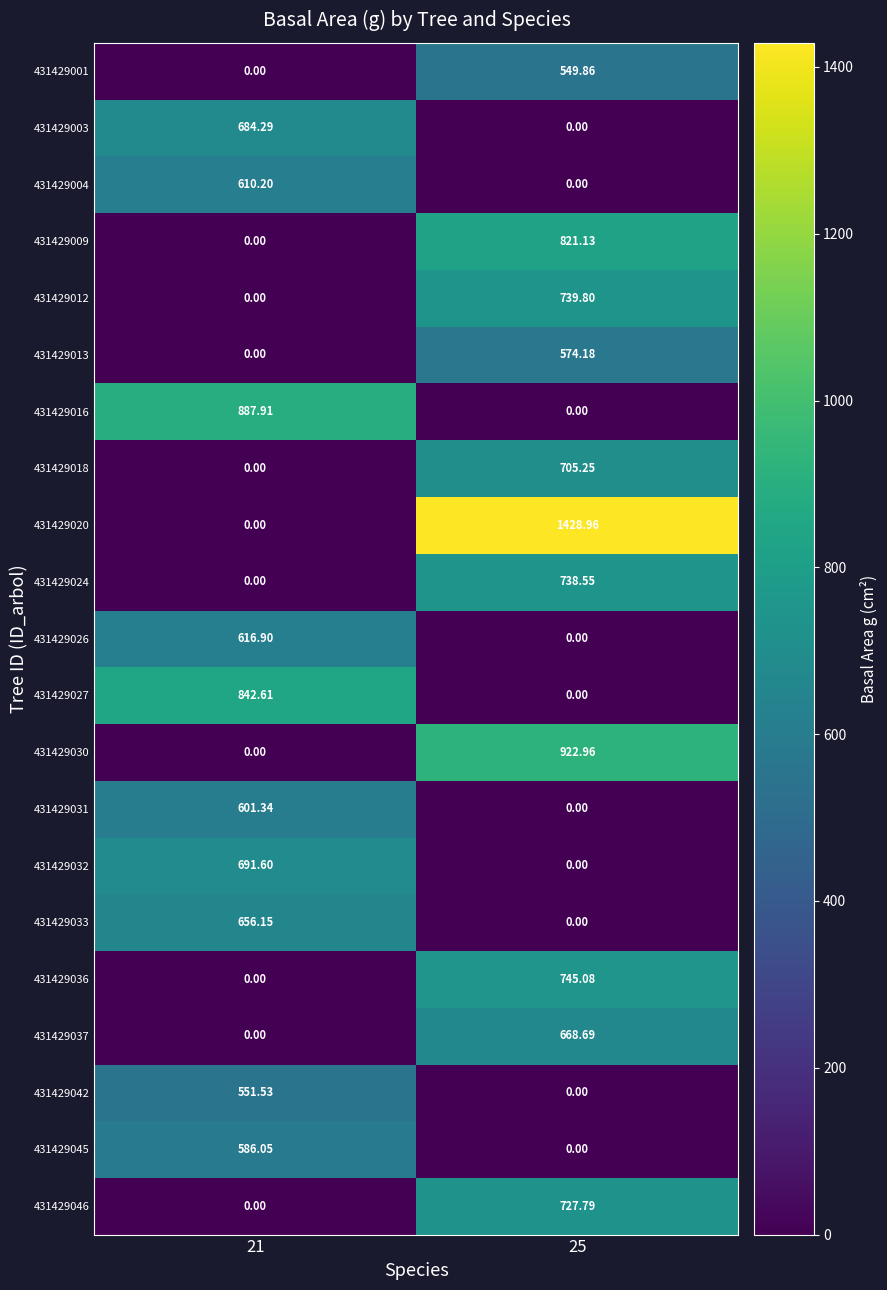

Is the value of 431429032 at 21 greater than the value of 431429001 at 21?

Yes